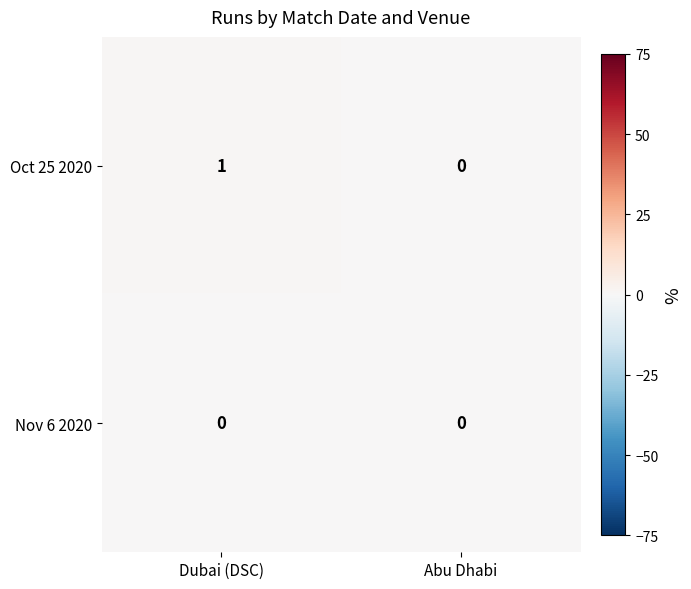

Which series changed the most between Dubai (DSC) and Abu Dhabi?

Oct 25 2020